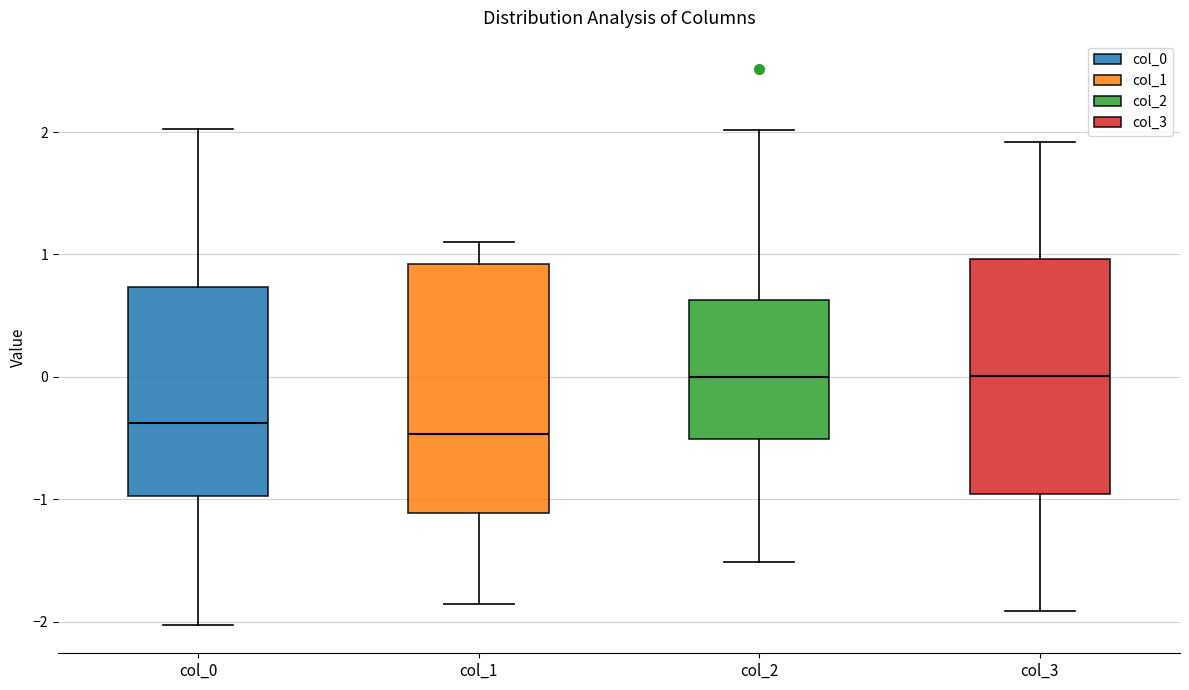

Reading left to right, transcribe this box plot: for each box, give where its median line is, the range the box spans, and where its two whiskers end, as read against the y-axis. The values are not printed on the chart, so give them approximately, as read against the axis.

col_0: median -0.4, box -1.0 to 0.7, whiskers -2.0 to 2.0
col_1: median -0.5, box -1.1 to 0.9, whiskers -1.9 to 1.1
col_2: median 0.0, box -0.5 to 0.6, whiskers -1.5 to 2.0
col_3: median 0.0, box -1.0 to 1.0, whiskers -1.9 to 1.9